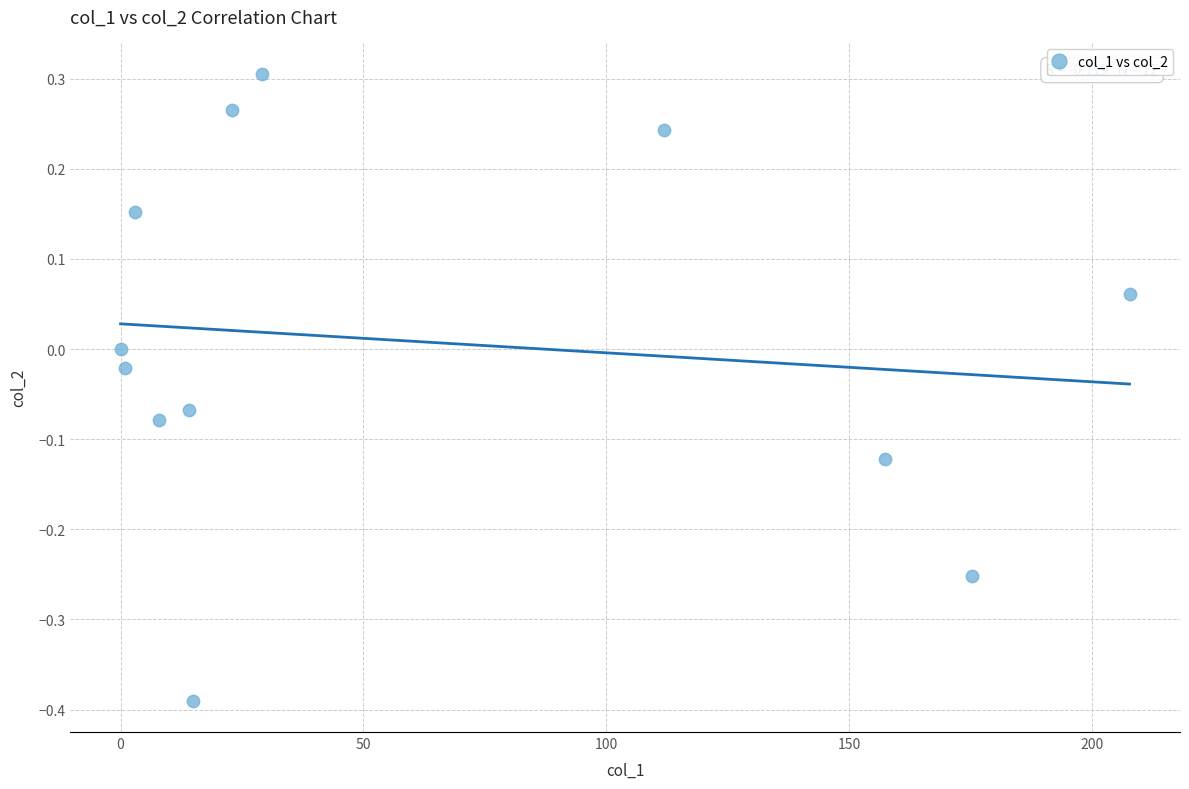

What is the range of Y values (max minus min)?

0.7